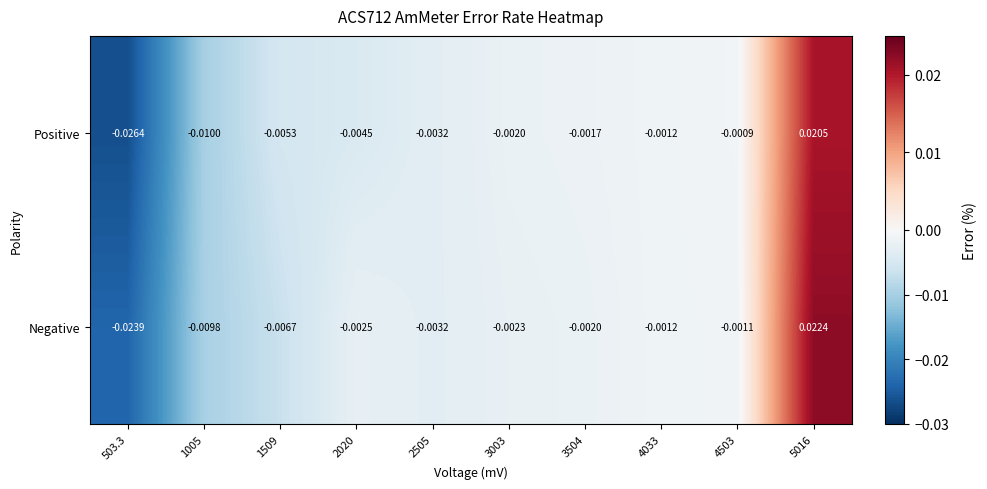

Which series has the largest total across all categories?

Negative